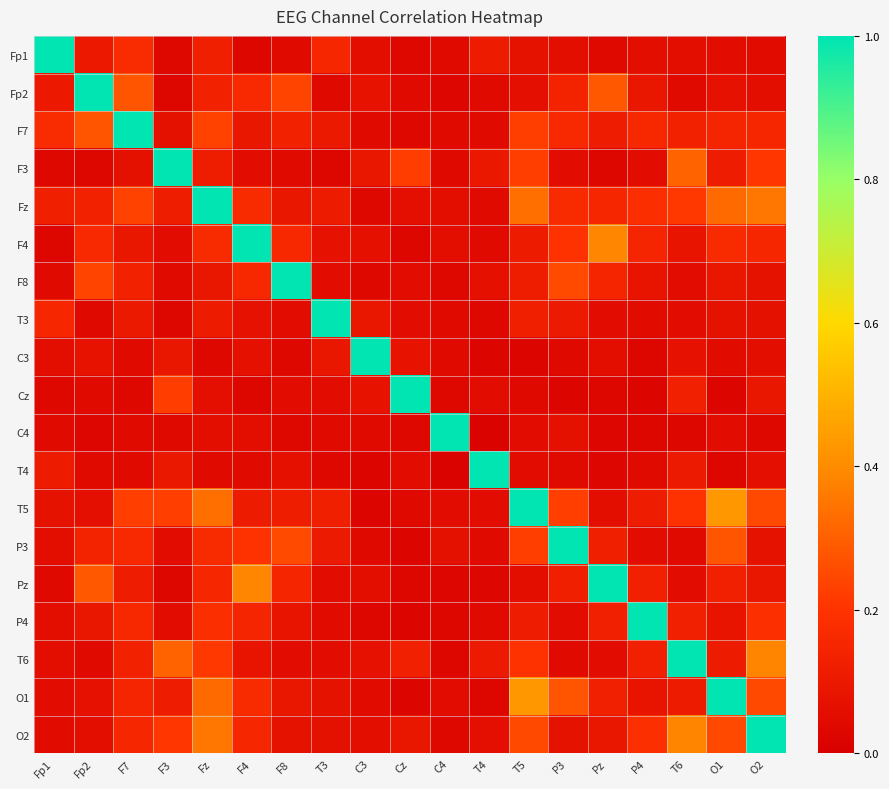

Reading left to right, list all the values displayed in this chart.

Fp1: Fp1=1.0	Fp2=0.1	F7=0.2	F3=0.0	Fz=0.1	F4=0.0	F8=0.0	T3=0.2	C3=0.1	Cz=0.0	C4=0.0	T4=0.1	T5=0.1	P3=0.1	Pz=0.0	P4=0.1	T6=0.1	O1=0.1	O2=0.0
Fp2: Fp1=0.1	Fp2=1.0	F7=0.3	F3=0.0	Fz=0.1	F4=0.2	F8=0.2	T3=0.0	C3=0.1	Cz=0.0	C4=0.0	T4=0.0	T5=0.1	P3=0.1	Pz=0.3	P4=0.1	T6=0.0	O1=0.1	O2=0.1
F7: Fp1=0.2	Fp2=0.3	F7=1.0	F3=0.1	Fz=0.2	F4=0.1	F8=0.1	T3=0.1	C3=0.0	Cz=0.0	C4=0.0	T4=0.0	T5=0.2	P3=0.2	Pz=0.1	P4=0.2	T6=0.1	O1=0.1	O2=0.2
F3: Fp1=0.0	Fp2=0.0	F7=0.1	F3=1.0	Fz=0.1	F4=0.1	F8=0.0	T3=0.0	C3=0.1	Cz=0.2	C4=0.0	T4=0.1	T5=0.2	P3=0.1	Pz=0.0	P4=0.1	T6=0.3	O1=0.1	O2=0.2
Fz: Fp1=0.1	Fp2=0.1	F7=0.2	F3=0.1	Fz=1.0	F4=0.2	F8=0.1	T3=0.1	C3=0.0	Cz=0.1	C4=0.1	T4=0.0	T5=0.3	P3=0.2	Pz=0.2	P4=0.2	T6=0.2	O1=0.3	O2=0.4
F4: Fp1=0.0	Fp2=0.2	F7=0.1	F3=0.1	Fz=0.2	F4=1.0	F8=0.2	T3=0.1	C3=0.1	Cz=0.0	C4=0.1	T4=0.0	T5=0.1	P3=0.2	Pz=0.4	P4=0.1	T6=0.1	O1=0.2	O2=0.2
F8: Fp1=0.0	Fp2=0.2	F7=0.1	F3=0.0	Fz=0.1	F4=0.2	F8=1.0	T3=0.0	C3=0.0	Cz=0.0	C4=0.0	T4=0.1	T5=0.1	P3=0.3	Pz=0.1	P4=0.1	T6=0.1	O1=0.1	O2=0.1
T3: Fp1=0.2	Fp2=0.0	F7=0.1	F3=0.0	Fz=0.1	F4=0.1	F8=0.0	T3=1.0	C3=0.1	Cz=0.1	C4=0.0	T4=0.0	T5=0.1	P3=0.1	Pz=0.1	P4=0.0	T6=0.1	O1=0.1	O2=0.1
C3: Fp1=0.1	Fp2=0.1	F7=0.0	F3=0.1	Fz=0.0	F4=0.1	F8=0.0	T3=0.1	C3=1.0	Cz=0.1	C4=0.0	T4=0.0	T5=0.0	P3=0.0	Pz=0.1	P4=0.0	T6=0.1	O1=0.0	O2=0.1
Cz: Fp1=0.0	Fp2=0.0	F7=0.0	F3=0.2	Fz=0.1	F4=0.0	F8=0.0	T3=0.1	C3=0.1	Cz=1.0	C4=0.0	T4=0.1	T5=0.0	P3=0.0	Pz=0.0	P4=0.0	T6=0.1	O1=0.0	O2=0.1
C4: Fp1=0.0	Fp2=0.0	F7=0.0	F3=0.0	Fz=0.1	F4=0.1	F8=0.0	T3=0.0	C3=0.0	Cz=0.0	C4=1.0	T4=0.0	T5=0.1	P3=0.1	Pz=0.0	P4=0.0	T6=0.0	O1=0.0	O2=0.0
T4: Fp1=0.1	Fp2=0.0	F7=0.0	F3=0.1	Fz=0.0	F4=0.0	F8=0.1	T3=0.0	C3=0.0	Cz=0.1	C4=0.0	T4=1.0	T5=0.1	P3=0.0	Pz=0.0	P4=0.0	T6=0.1	O1=0.0	O2=0.1
T5: Fp1=0.1	Fp2=0.1	F7=0.2	F3=0.2	Fz=0.3	F4=0.1	F8=0.1	T3=0.1	C3=0.0	Cz=0.0	C4=0.1	T4=0.1	T5=1.0	P3=0.2	Pz=0.1	P4=0.1	T6=0.2	O1=0.4	O2=0.2
P3: Fp1=0.1	Fp2=0.1	F7=0.2	F3=0.1	Fz=0.2	F4=0.2	F8=0.3	T3=0.1	C3=0.0	Cz=0.0	C4=0.1	T4=0.0	T5=0.2	P3=1.0	Pz=0.1	P4=0.0	T6=0.0	O1=0.3	O2=0.1
Pz: Fp1=0.0	Fp2=0.3	F7=0.1	F3=0.0	Fz=0.2	F4=0.4	F8=0.1	T3=0.1	C3=0.1	Cz=0.0	C4=0.0	T4=0.0	T5=0.1	P3=0.1	Pz=1.0	P4=0.1	T6=0.0	O1=0.1	O2=0.1
P4: Fp1=0.1	Fp2=0.1	F7=0.2	F3=0.1	Fz=0.2	F4=0.1	F8=0.1	T3=0.0	C3=0.0	Cz=0.0	C4=0.0	T4=0.0	T5=0.1	P3=0.0	Pz=0.1	P4=1.0	T6=0.1	O1=0.1	O2=0.2
T6: Fp1=0.1	Fp2=0.0	F7=0.1	F3=0.3	Fz=0.2	F4=0.1	F8=0.1	T3=0.1	C3=0.1	Cz=0.1	C4=0.0	T4=0.1	T5=0.2	P3=0.0	Pz=0.0	P4=0.1	T6=1.0	O1=0.1	O2=0.4
O1: Fp1=0.1	Fp2=0.1	F7=0.1	F3=0.1	Fz=0.3	F4=0.2	F8=0.1	T3=0.1	C3=0.0	Cz=0.0	C4=0.0	T4=0.0	T5=0.4	P3=0.3	Pz=0.1	P4=0.1	T6=0.1	O1=1.0	O2=0.2
O2: Fp1=0.0	Fp2=0.1	F7=0.2	F3=0.2	Fz=0.4	F4=0.2	F8=0.1	T3=0.1	C3=0.1	Cz=0.1	C4=0.0	T4=0.1	T5=0.2	P3=0.1	Pz=0.1	P4=0.2	T6=0.4	O1=0.2	O2=1.0